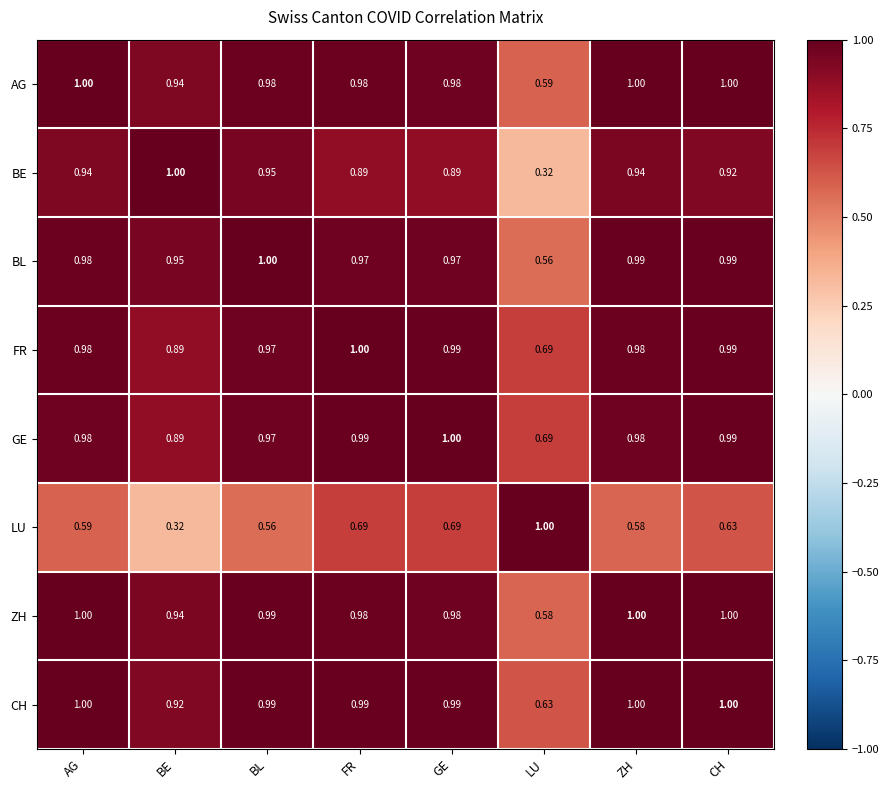

What is the maximum value shown in the chart?

1.0